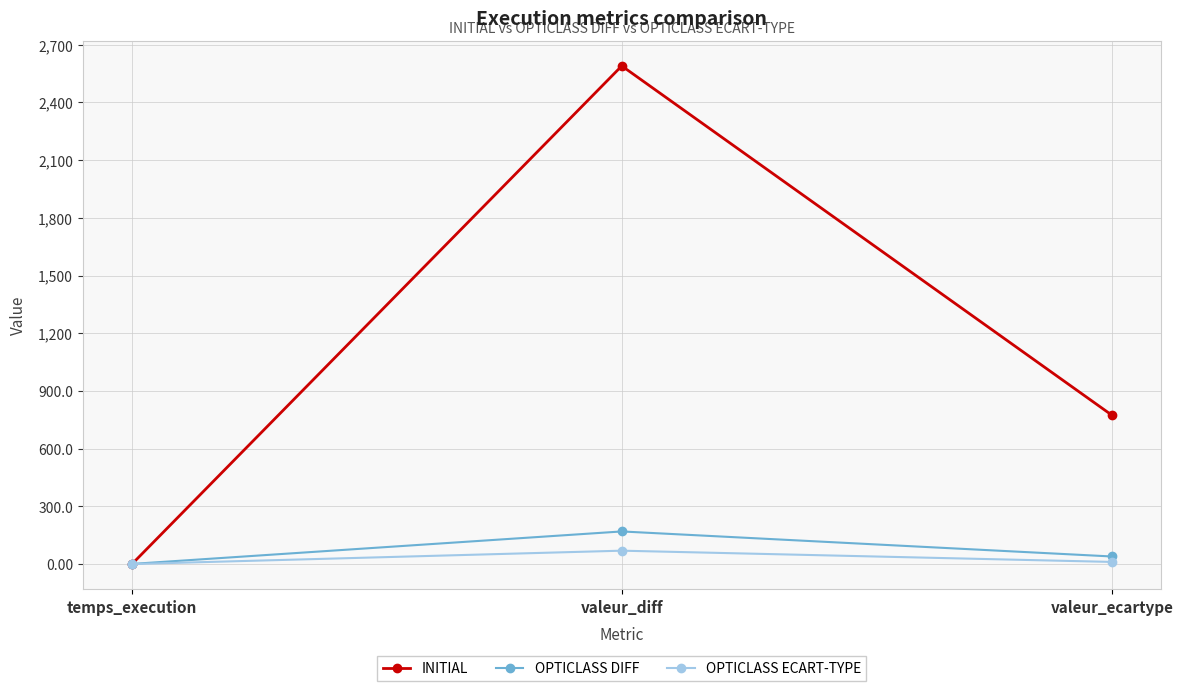

How many data points does each series have?

3